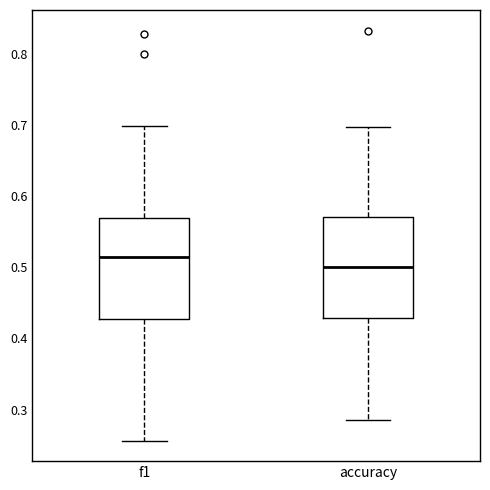

Reading left to right, read every box against the y-axis: the position of its median line, the range the box covers, and the ends of its whiskers. The values are not printed on the chart, so give them approximately, as read against the axis.

f1: median 0.51, box 0.43 to 0.57, whiskers 0.26 to 0.70
accuracy: median 0.50, box 0.43 to 0.57, whiskers 0.29 to 0.70